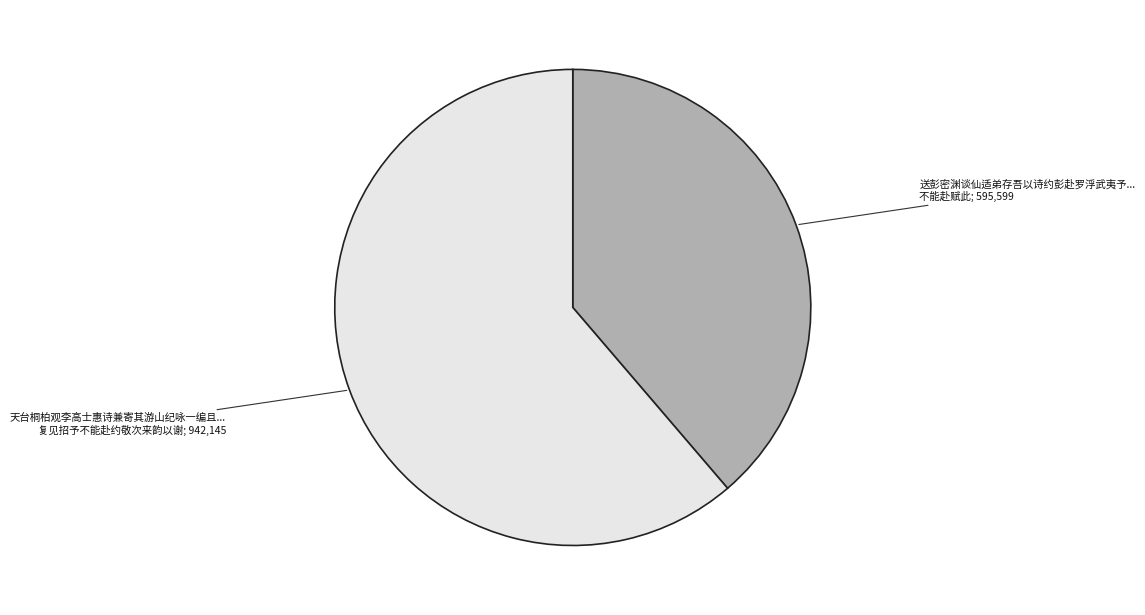

How many segments does this pie chart have?

2